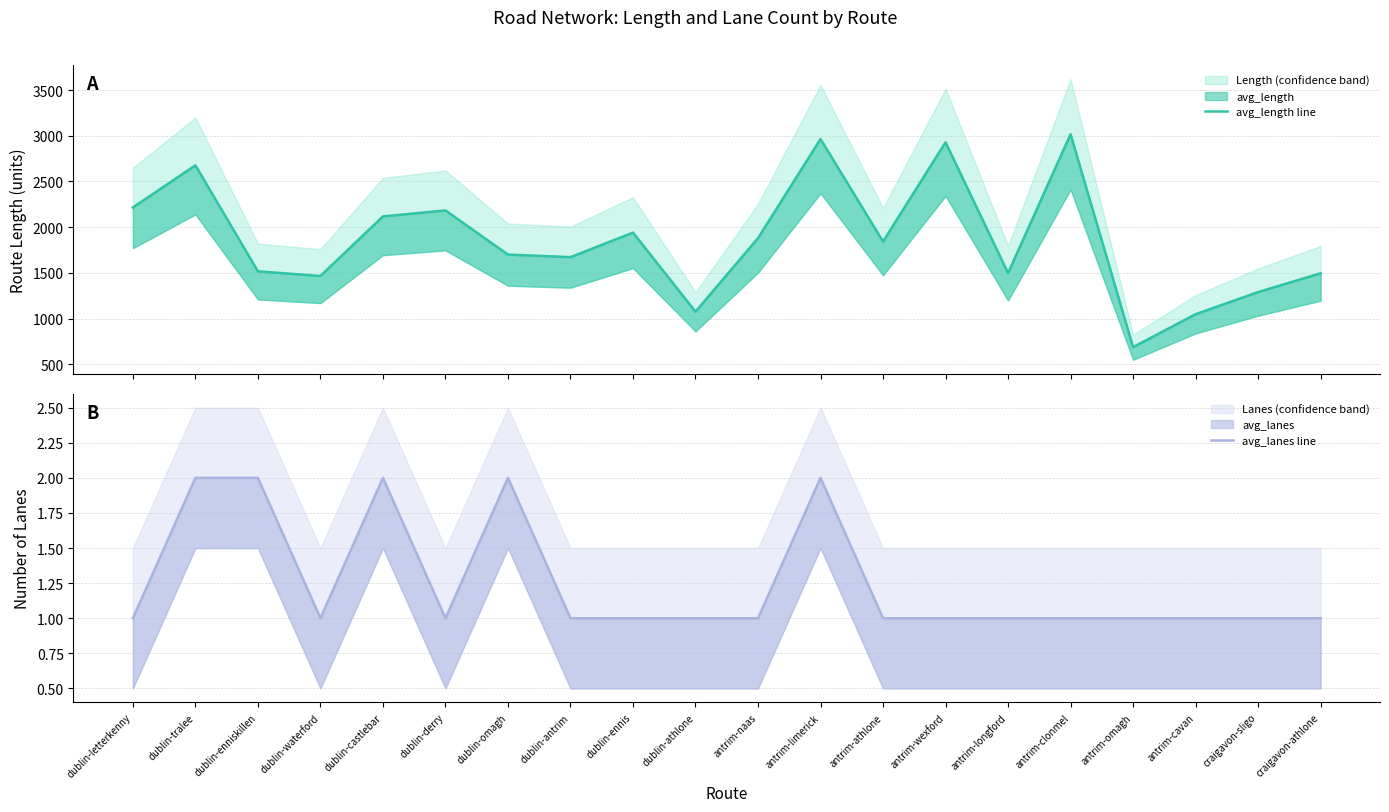

True or false: avg_length line and avg_lanes line cross at least once.

False